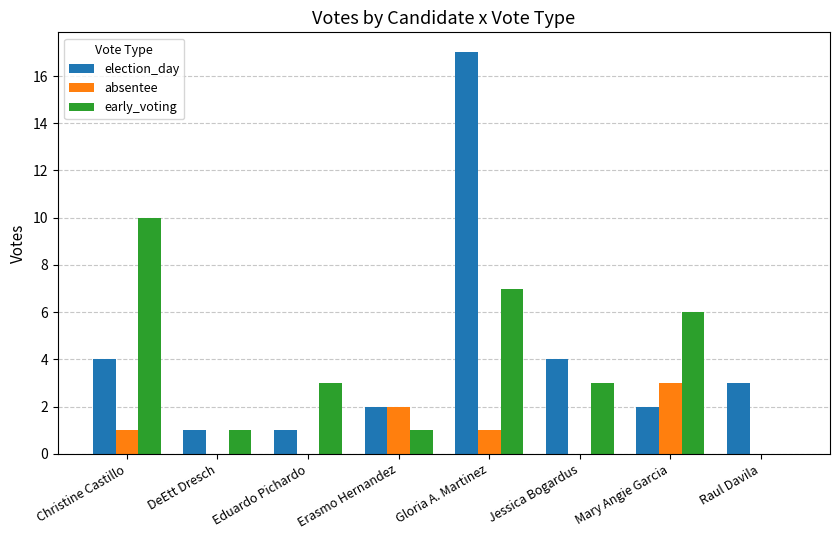

What is the greatest value displayed?

17